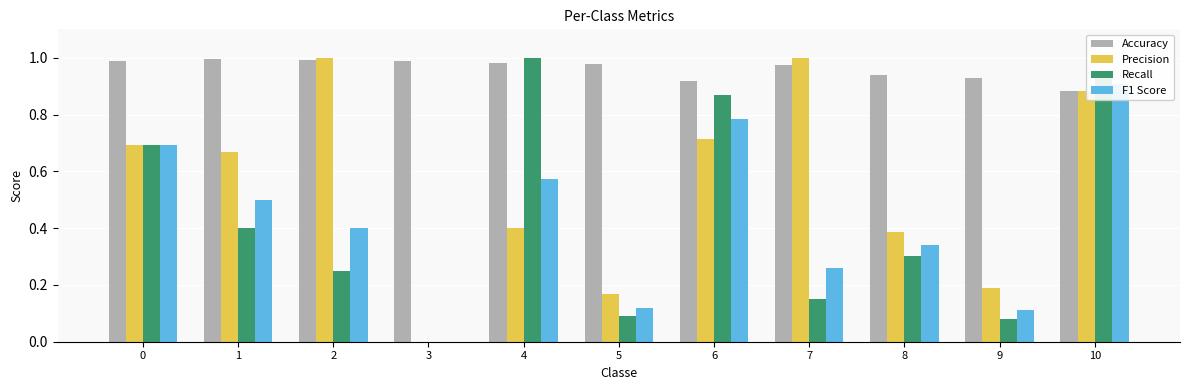

Which series has the largest total across all categories?

Accuracy